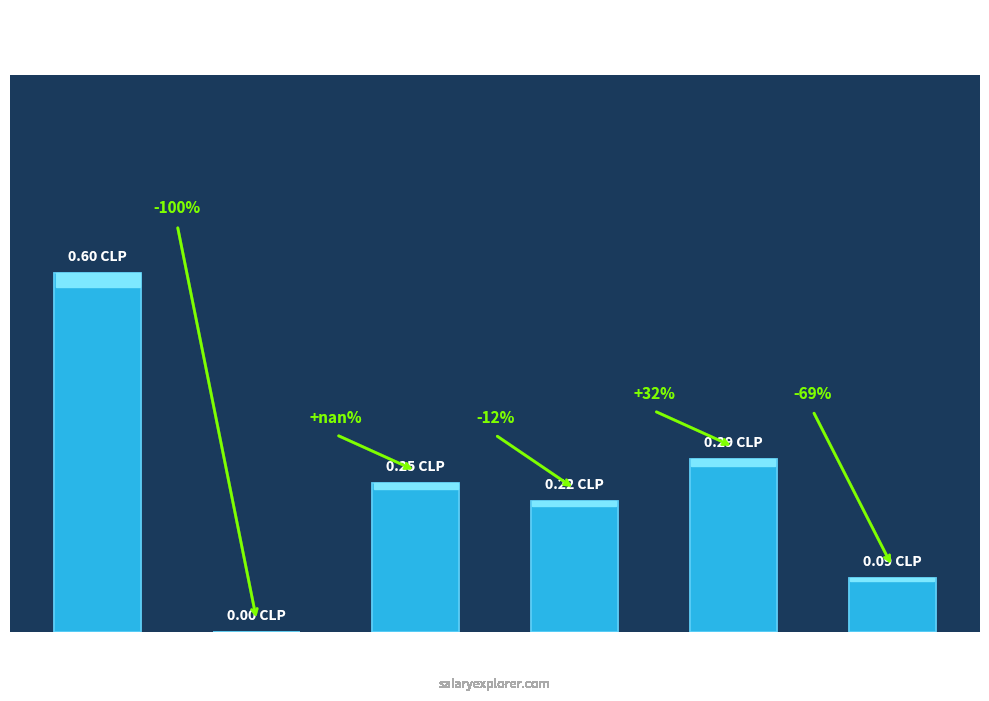

True or false: the data shows 30.5 at 10 to 15.

False